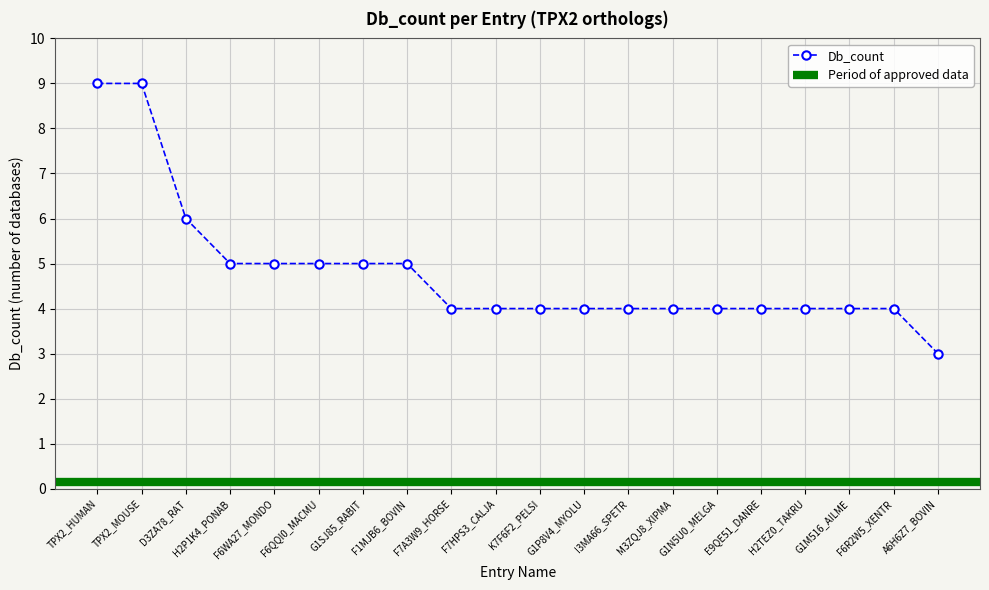

Reading left to right, list all the values displayed in this chart.

TPX2_HUMAN=9	TPX2_MOUSE=9	D3ZA78_RAT=6	H2P1K4_PONAB=5	F6WA27_MONDO=5	F6QQI0_MACMU=5	G1SJ85_RABIT=5	F1MJB6_BOVIN=5	F7A3W9_HORSE=4	F7HPS3_CALJA=4	K7F6F2_PELSI=4	G1P8V4_MYOLU=4	I3MA66_SPETR=4	M3ZQJ8_XIPMA=4	G1N5U0_MELGA=4	E9QE51_DANRE=4	H2TEZ0_TAKRU=4	G1M516_AILME=4	F6R2W5_XENTR=4	A6H6Z7_BOVIN=3